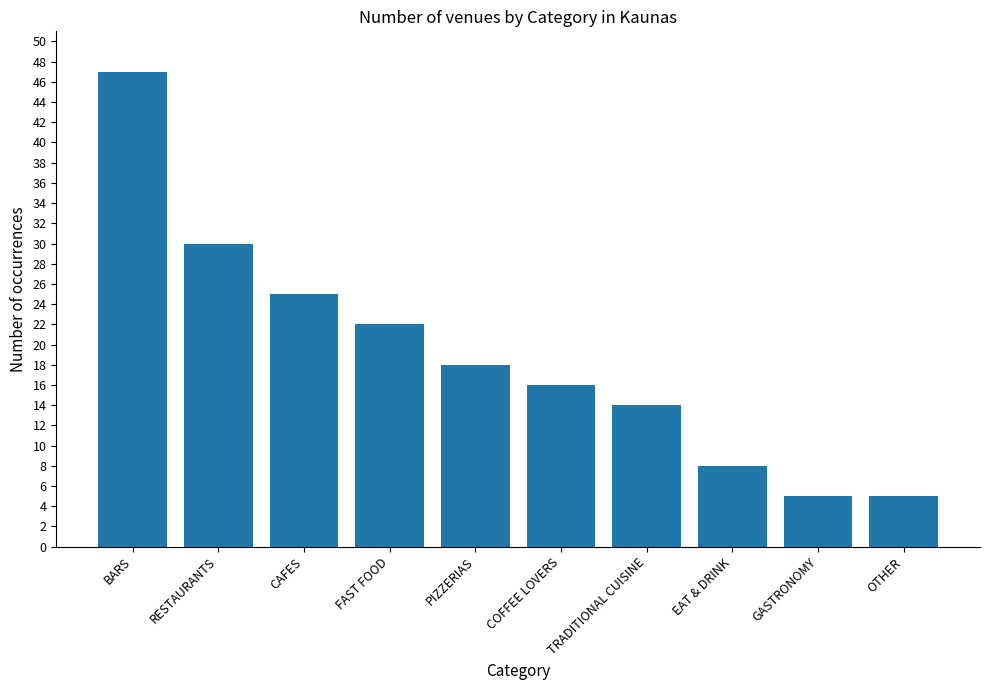

Reading left to right, what are all the values shown in this chart?

BARS=47	RESTAURANTS=30	CAFES=25	FAST FOOD=22	PIZZERIAS=18	COFFEE LOVERS=16	TRADITIONAL CUISINE=14	EAT & DRINK=8	GASTRONOMY=5	OTHER=5